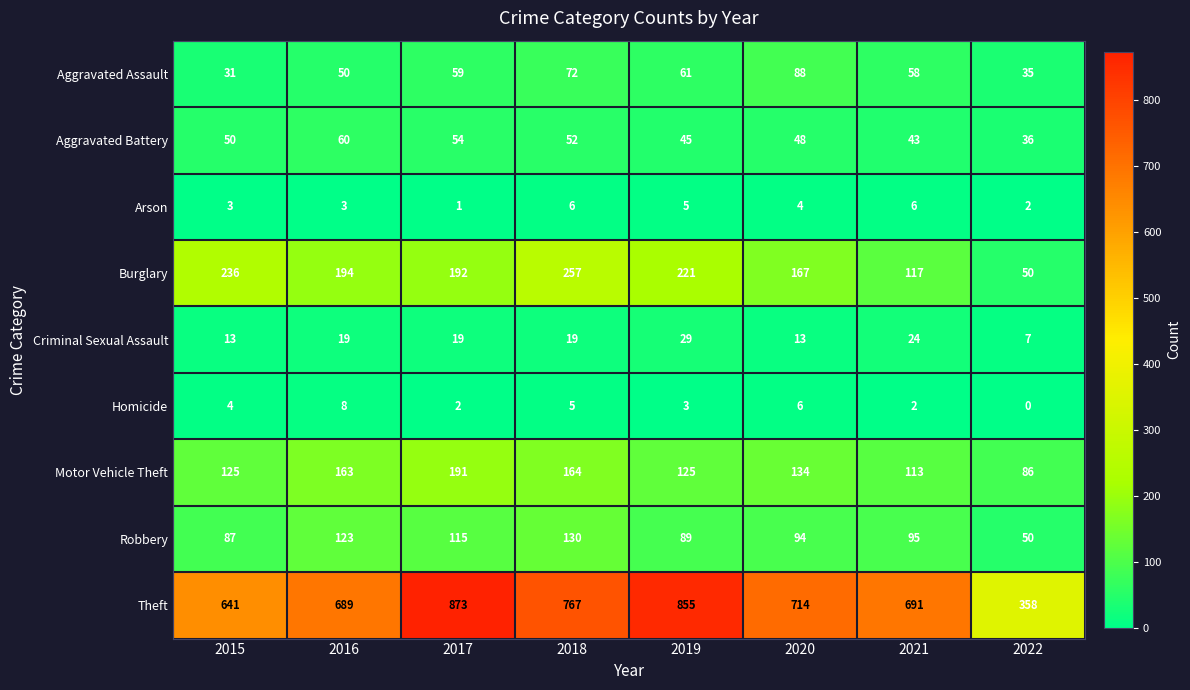

What is the difference between the highest and lowest values at 2018?

762